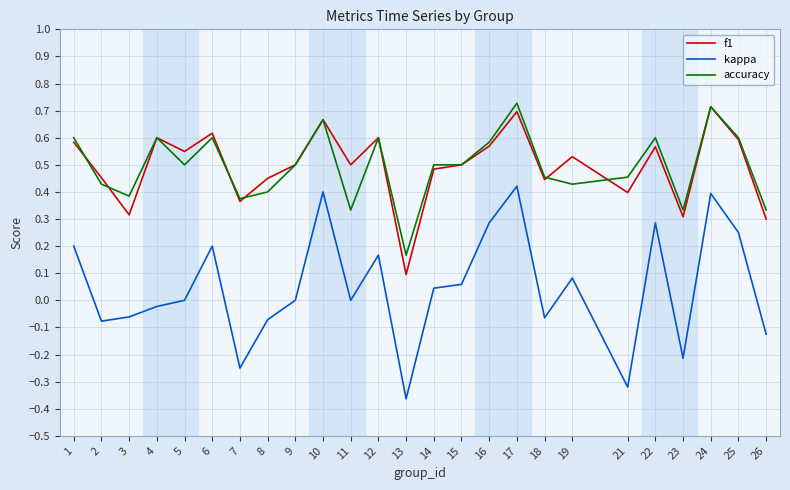

True or false: f1 and kappa intersect in this chart.

False